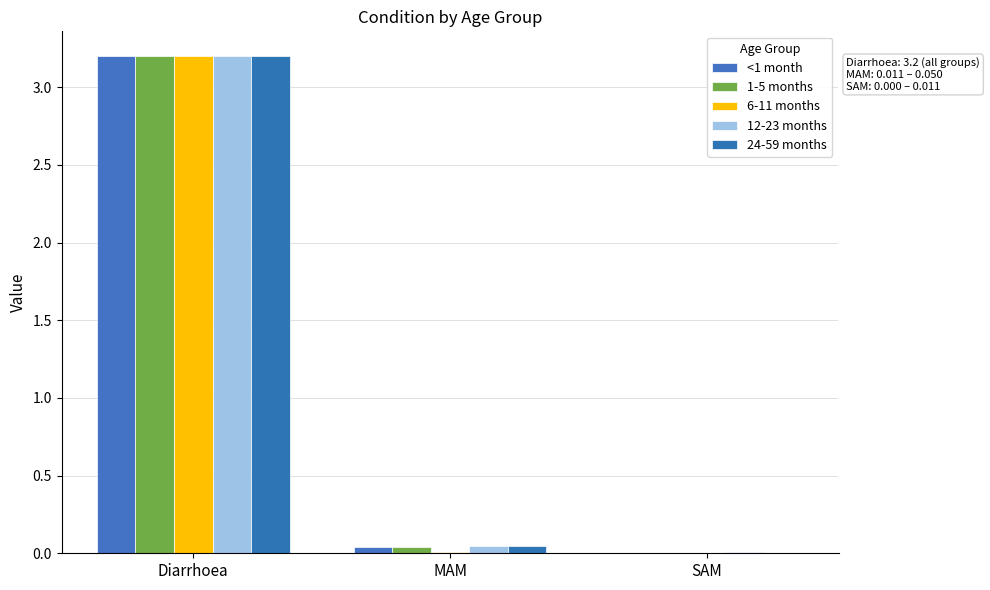

What is the total value across all series at Diarrhoea?

16.0